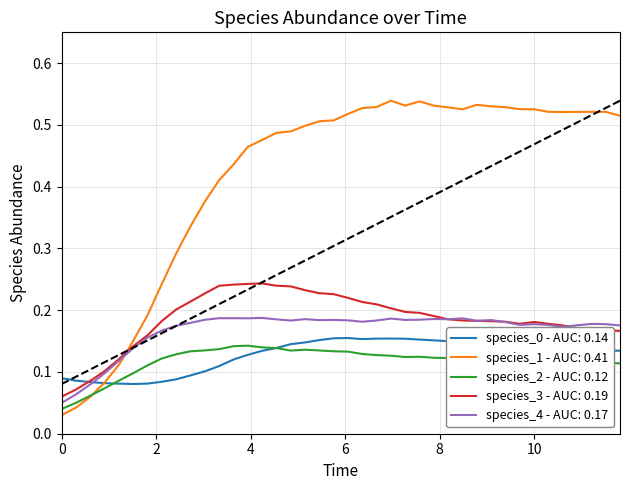

Which series has the largest total across all categories?

species_1 - AUC: 0.41